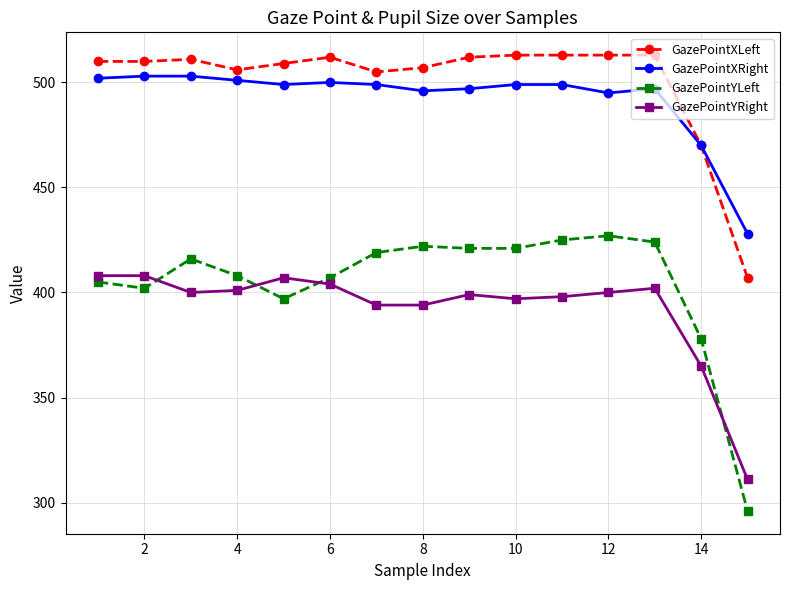

At how many categories does at least one series exceed 374?

15